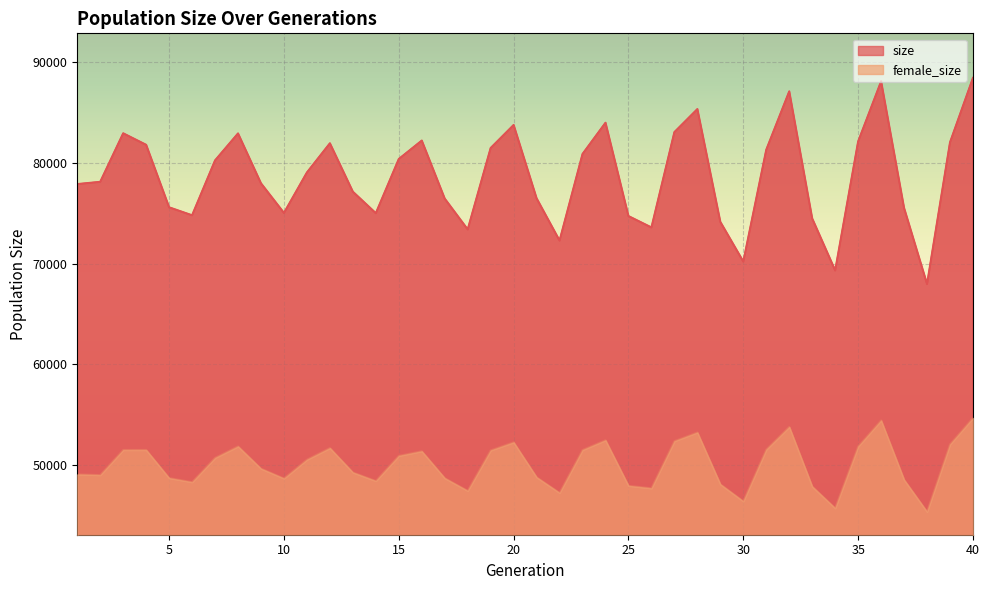

What is the highest value of the female_size series?

54678